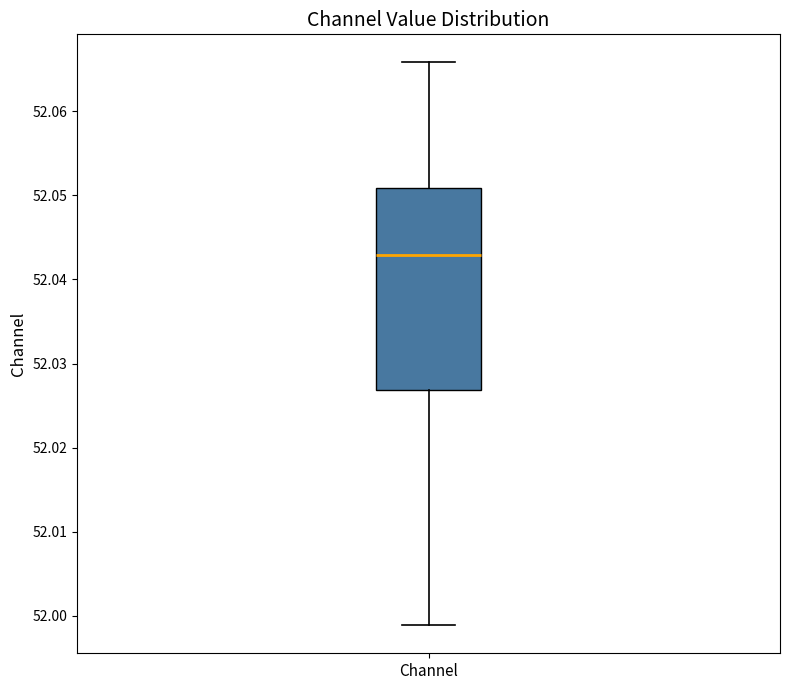

Where does the upper whisker of the box for Channel end on the y-axis? The values are not printed on the chart, so give them approximately, as read against the axis.

52.066